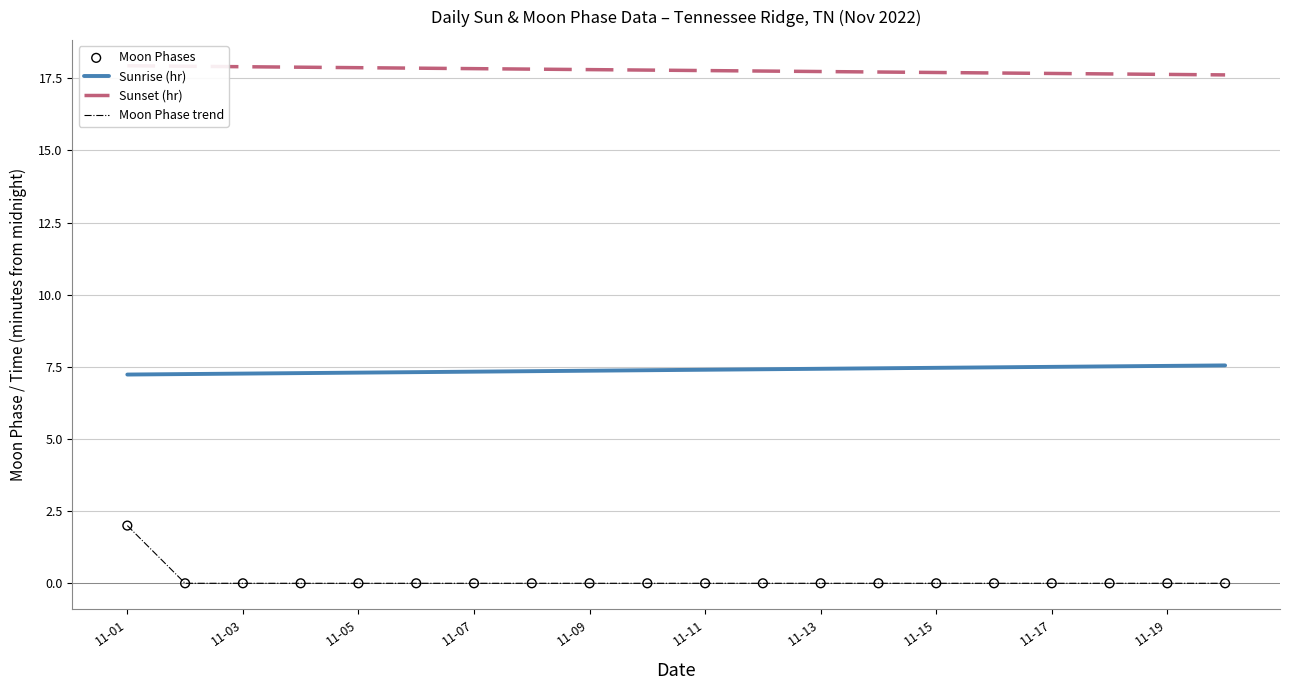

What is the total value across all series at 11?

25.2